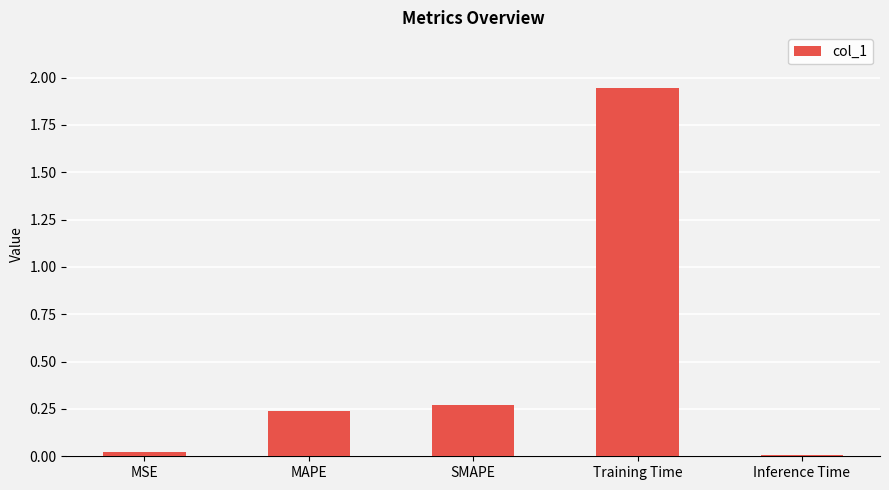

Which label corresponds to the largest value in the chart?

Training Time